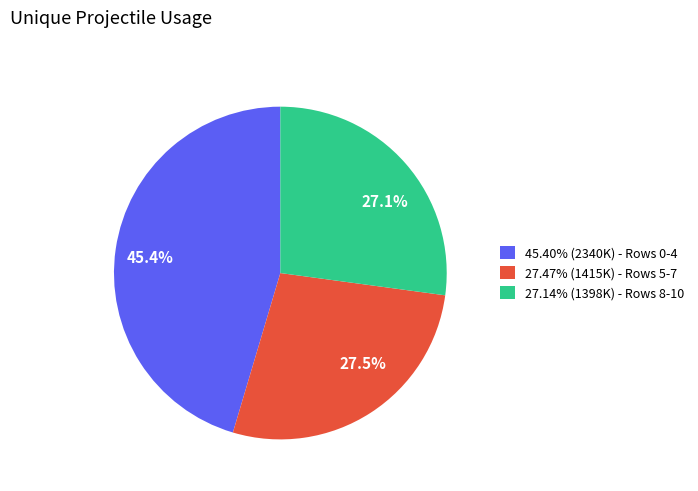

Does any single category account for the majority?

No